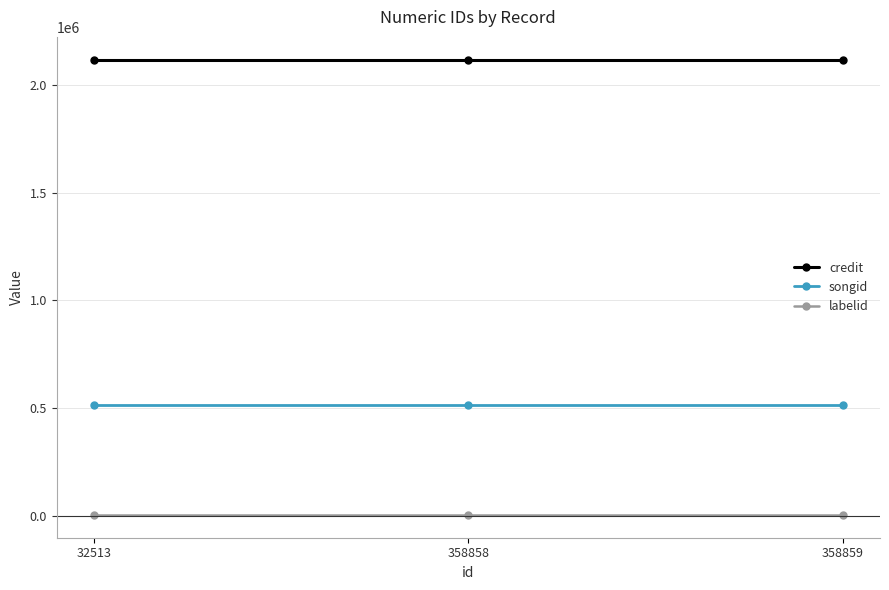

True or false: songid has a value of 160055 at 358859.

False